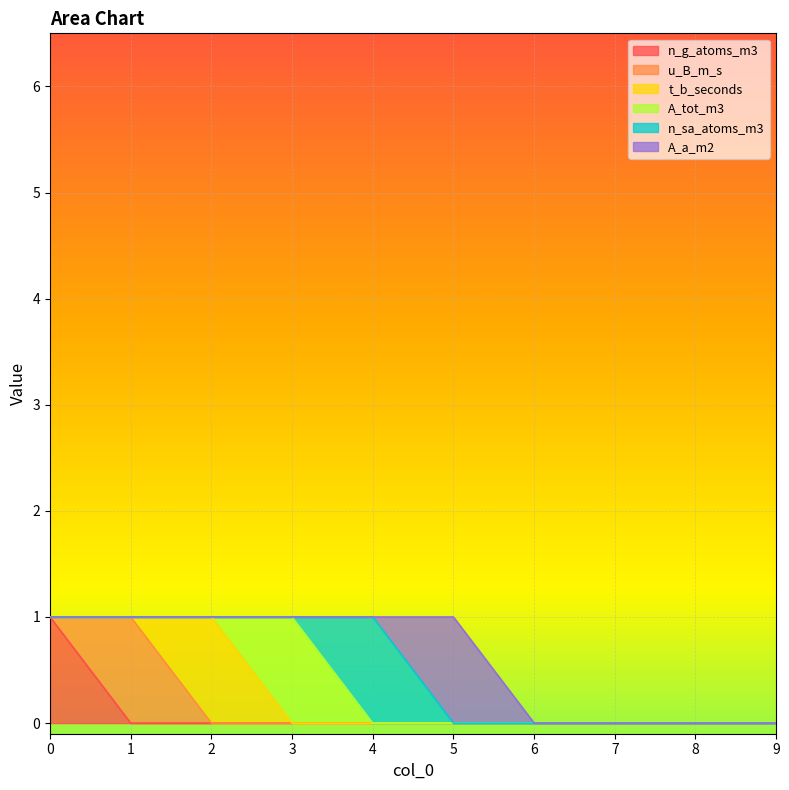

What is the maximum value shown in the chart?

1